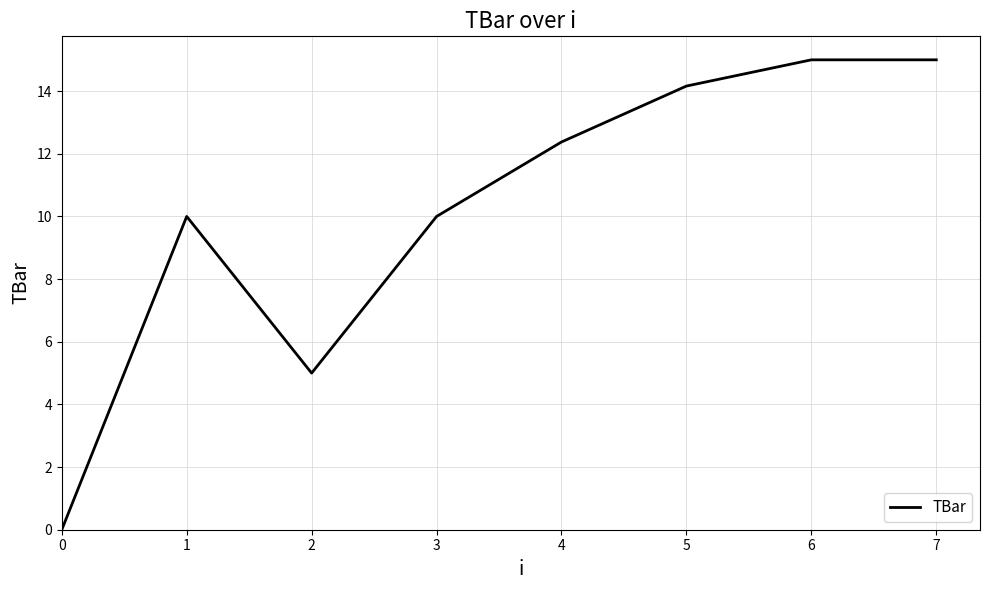

What is the greatest value displayed?

15.0